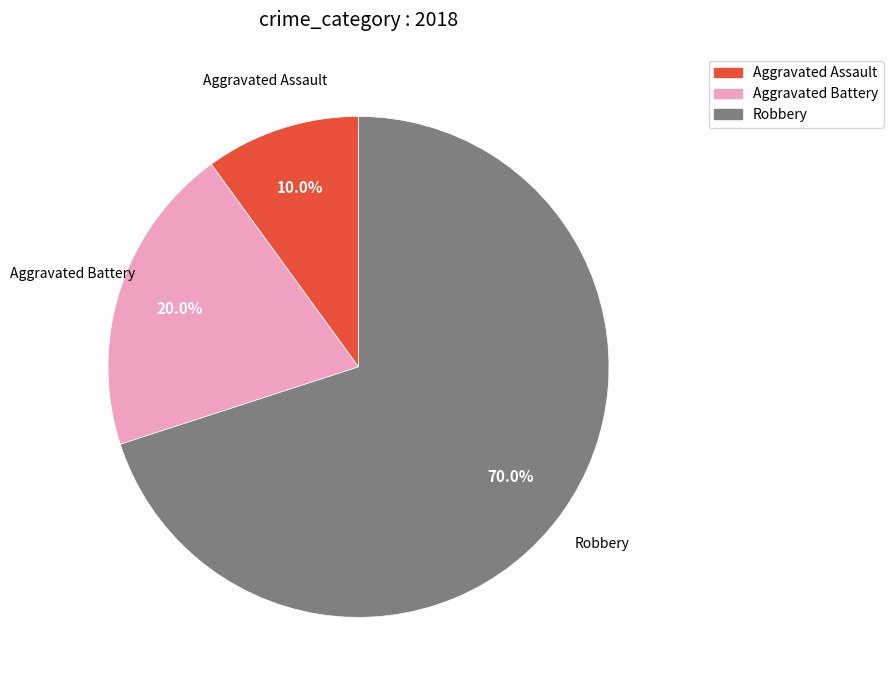

What is the ratio of the value at Robbery to the value at Aggravated Battery?

3.5